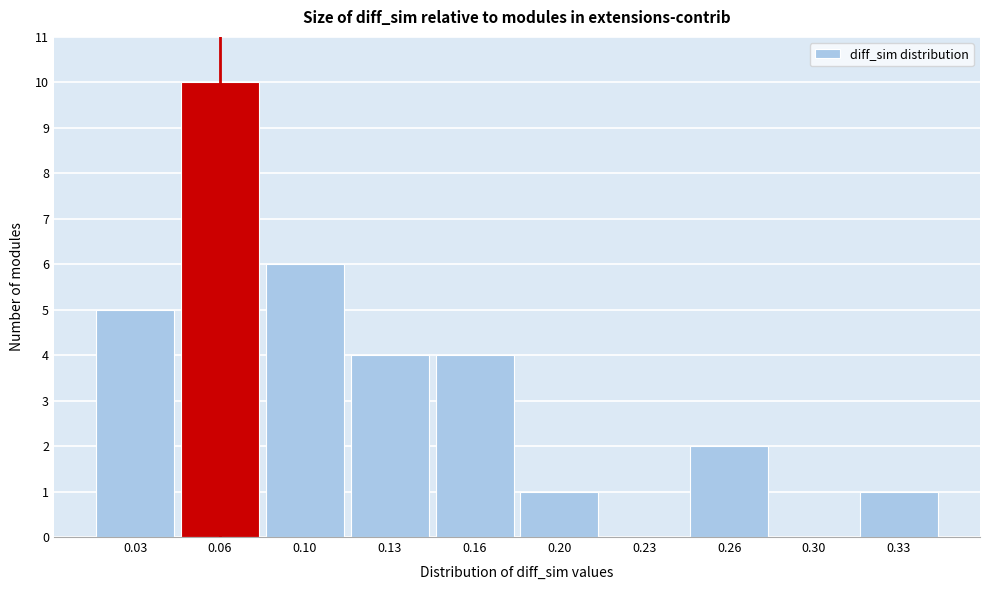

Reading left to right, what are all the values shown in this chart?

0.03=5	0.06=10	0.10=6	0.13=4	0.16=4	0.20=1	0.23=0	0.26=2	0.30=0	0.33=1